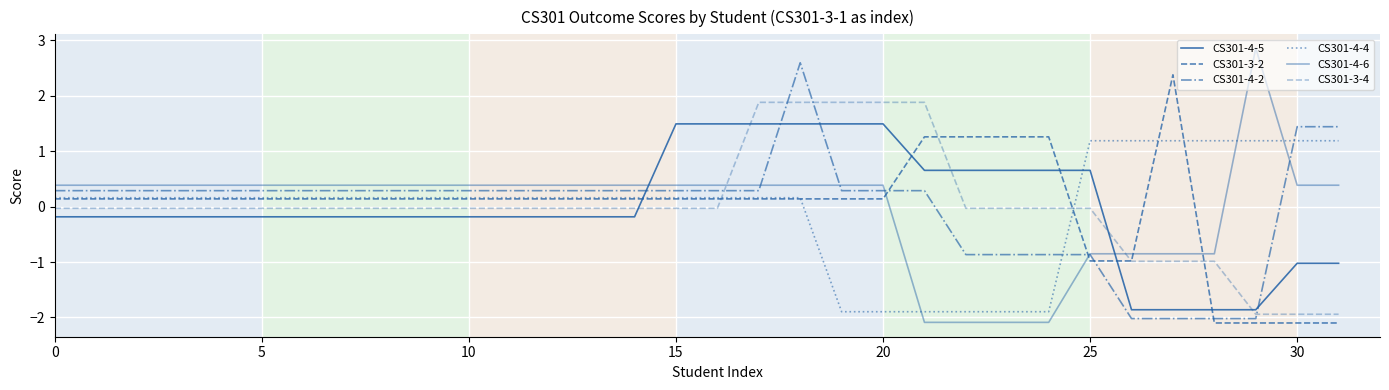

What is the label of the 28th point from the left?

27